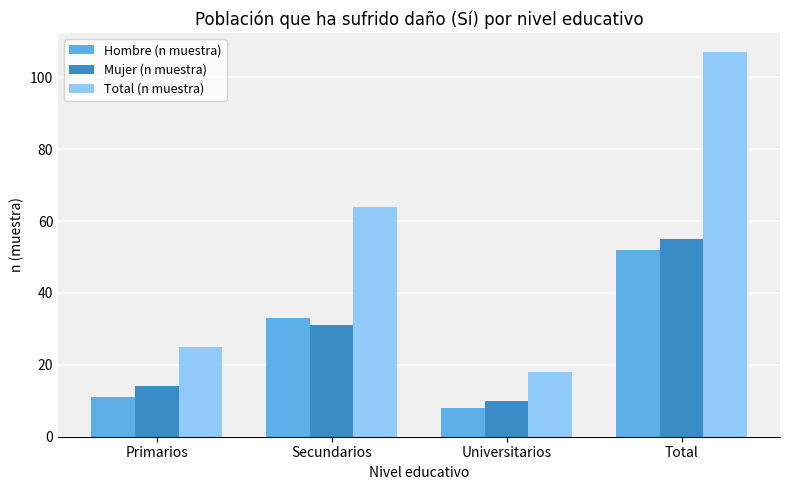

How many distinct data groups are displayed?

3